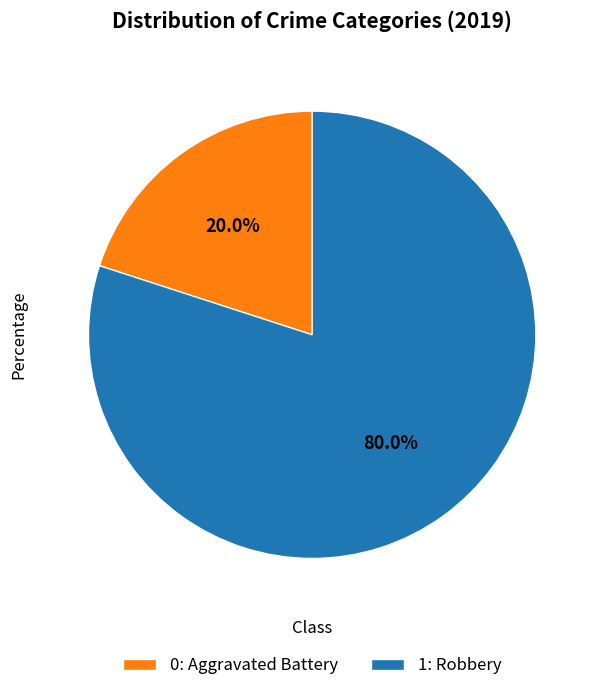

Is the sum of 0: Aggravated Battery and 1: Robbery greater than half?

Yes